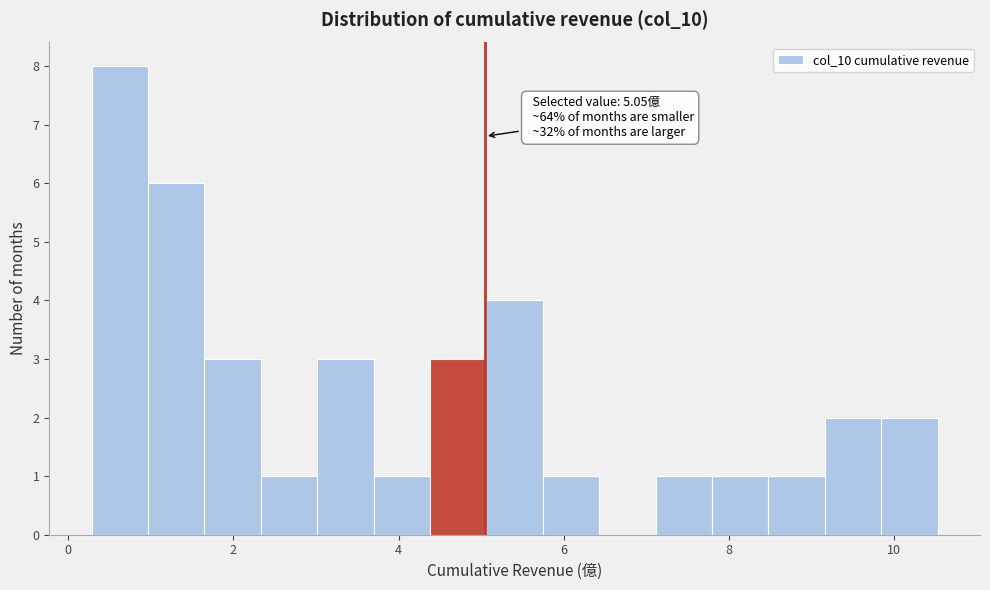

Around what value on the x-axis is the tallest bar? Give the approximate position of its centre, as read against the axis.

0.6